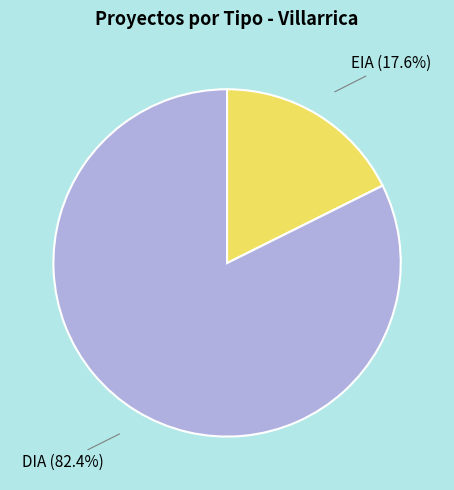

Which category accounts for the majority?

DIA